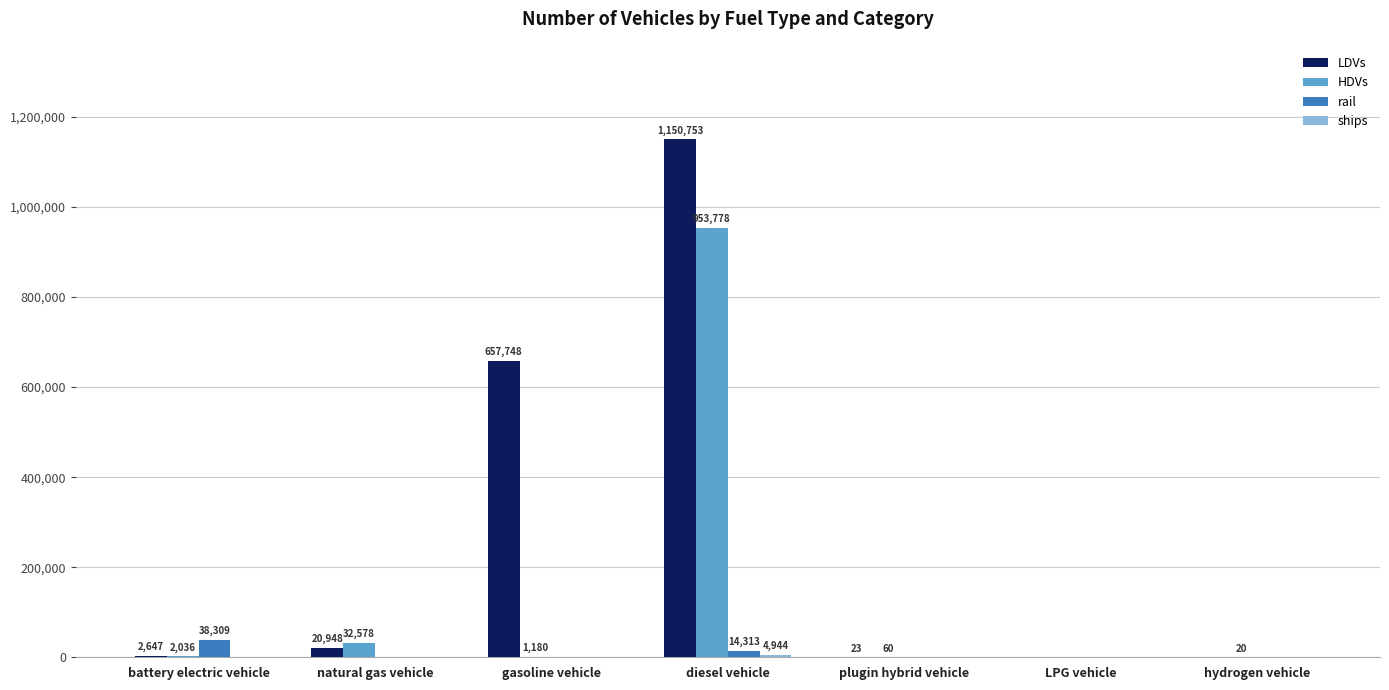

How many distinct data groups are displayed?

4